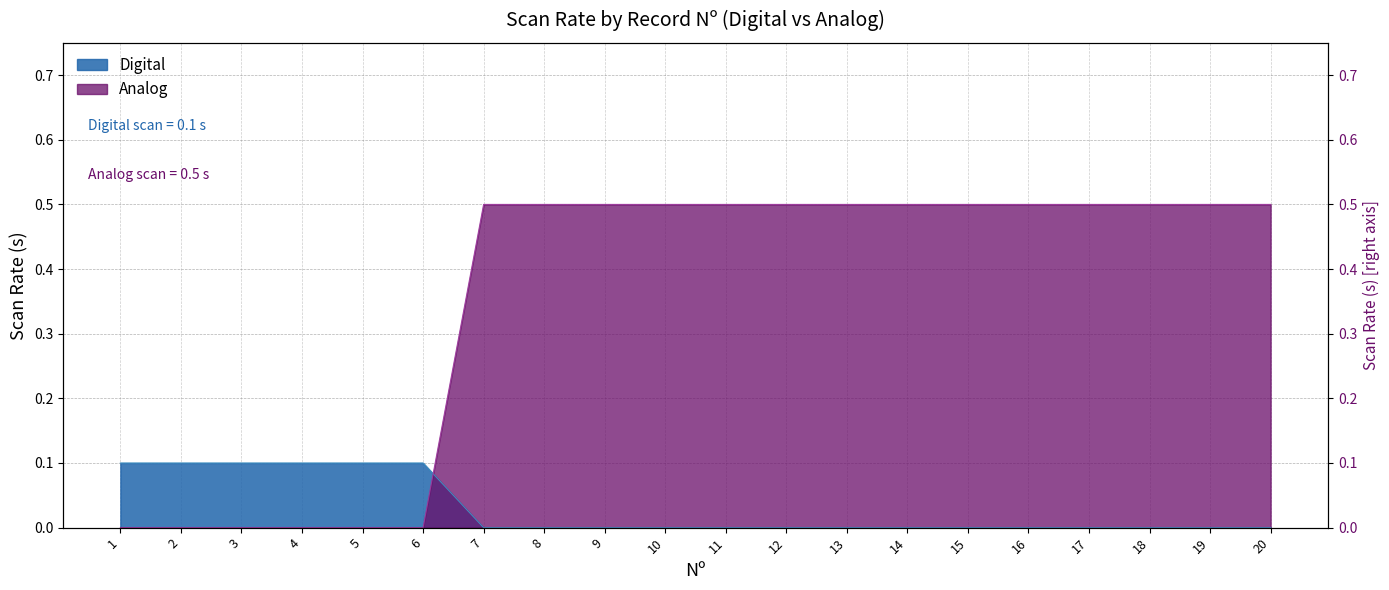

At how many categories does at least one series exceed 0?

20